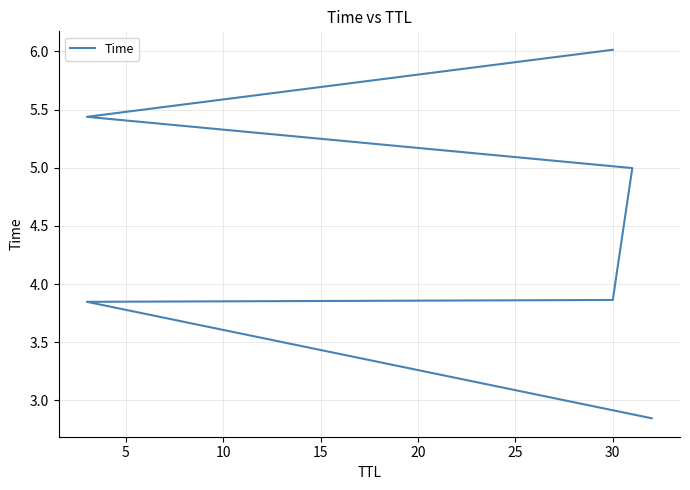

Reading left to right, transcribe all the data shown in this chart.

2.8	3.8	3.9	5.0	5.4	6.0